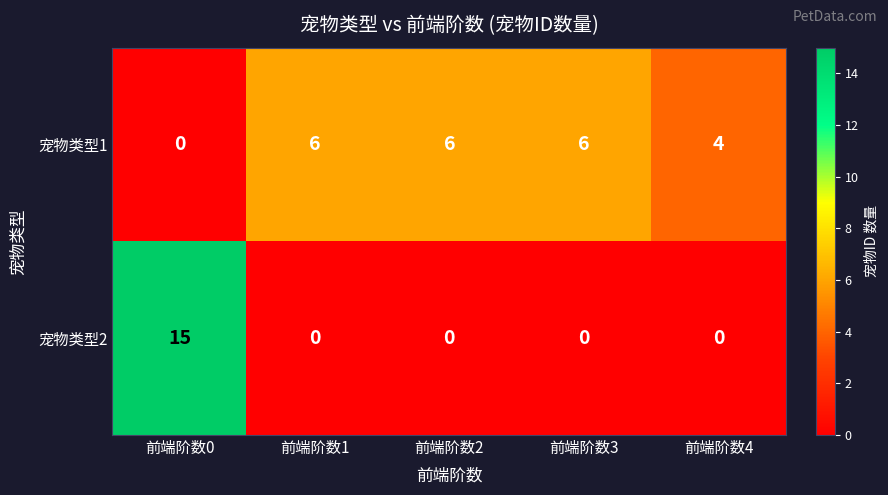

Rank the series at 前端阶数2 from lowest to highest value.

宠物类型2, 宠物类型1